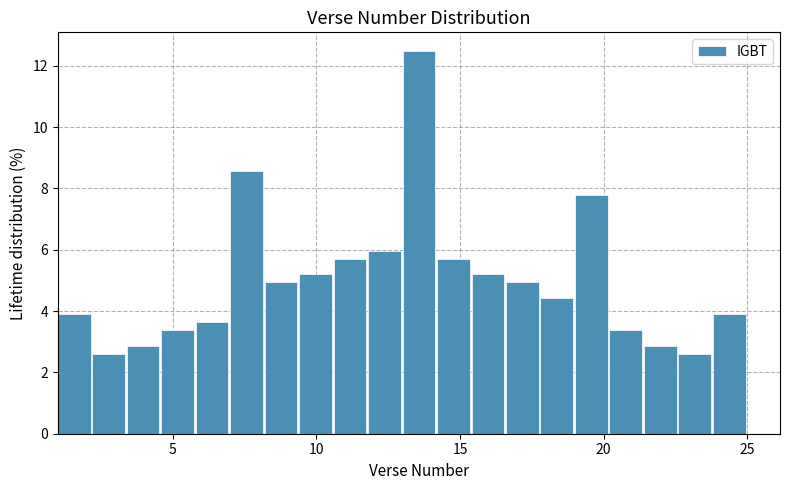

Read against the x-axis, roughly where is the centre of the tallest bar?

13.5